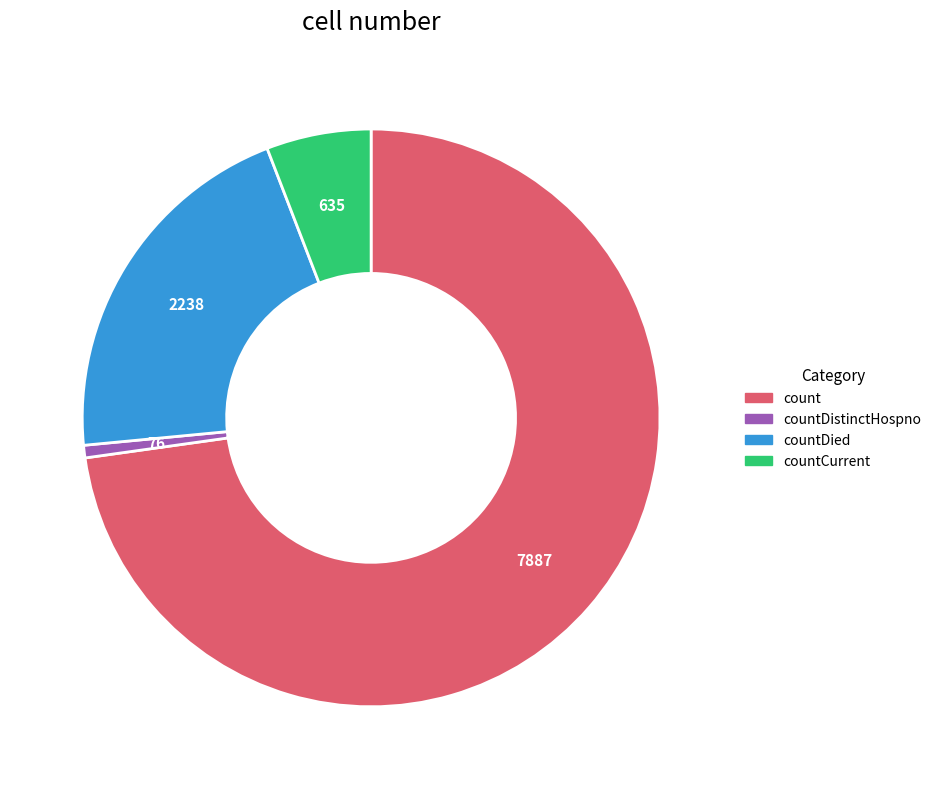

How many slices are in this pie chart?

4